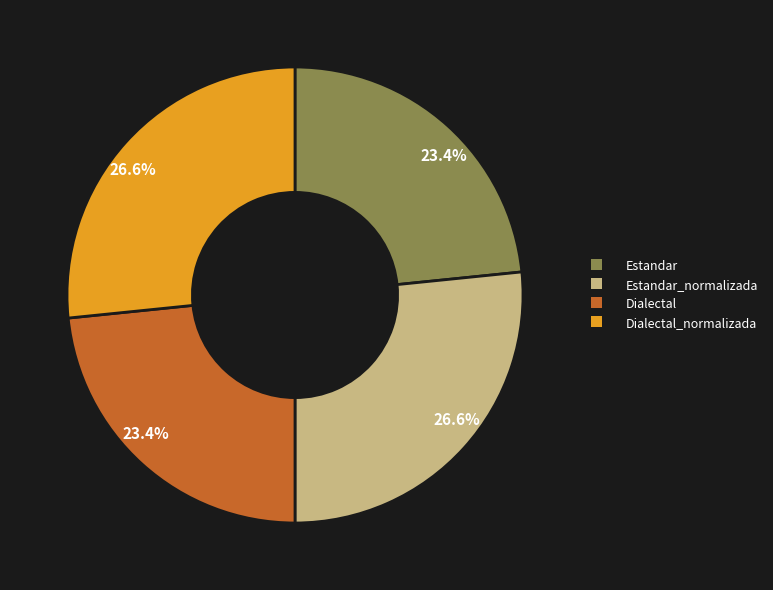

Which has a higher value, Dialectal_normalizada or Estandar?

Dialectal_normalizada